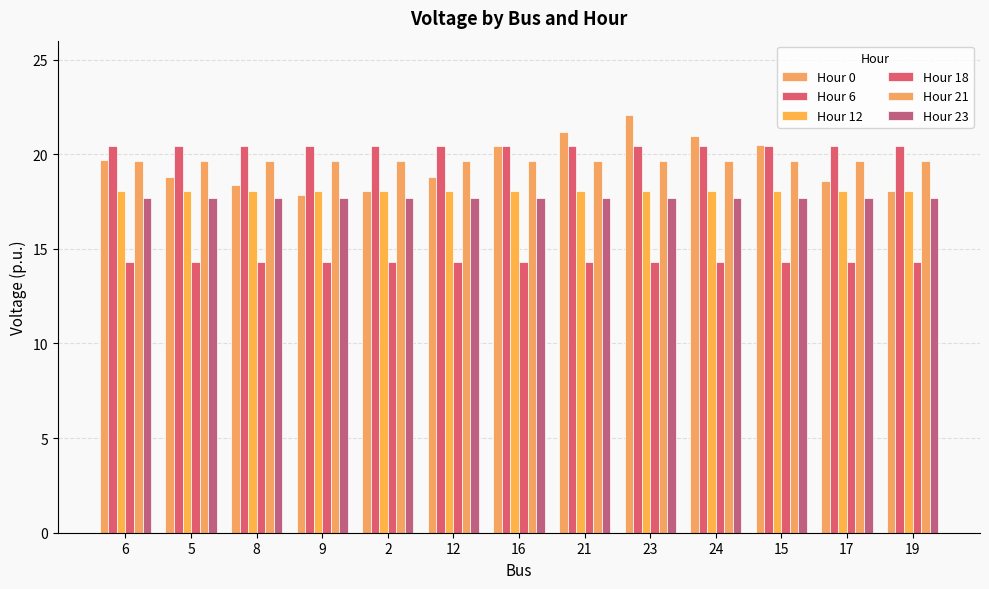

Which series has the largest total across all categories?

Hour 6